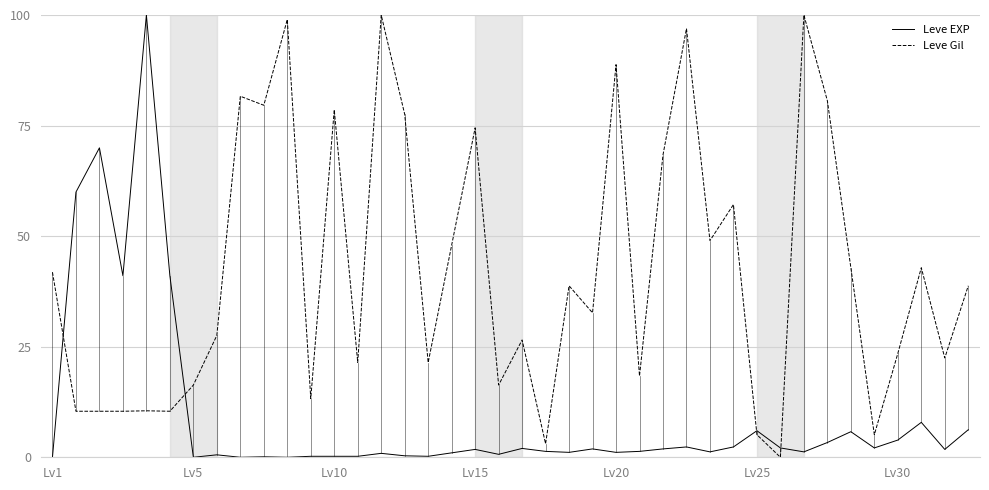

How many intersections are there between Leve EXP and Leve Gil?

4